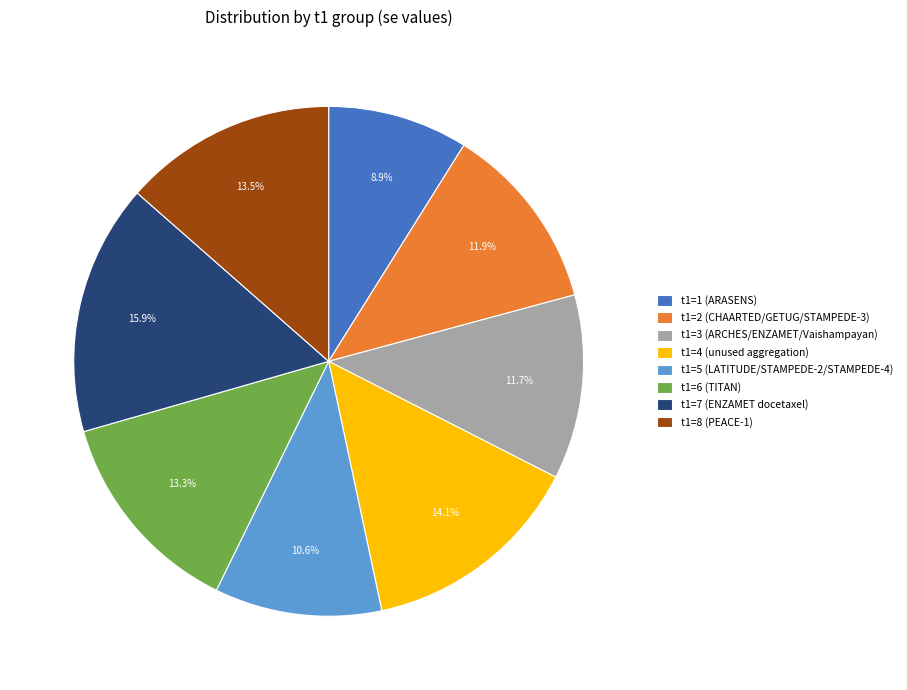

Is there a majority slice in this chart?

No